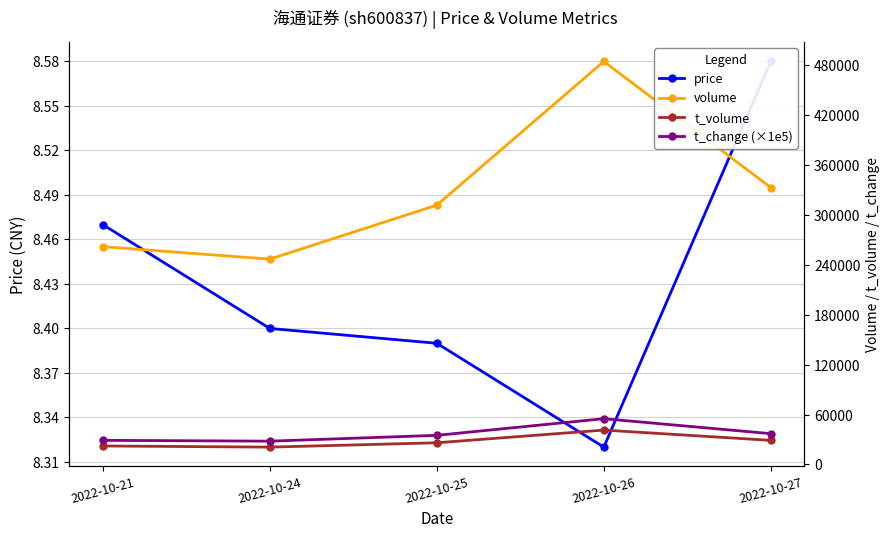

What are all the series names shown in the legend?

price, volume, t_volume, t_change (×1e5)